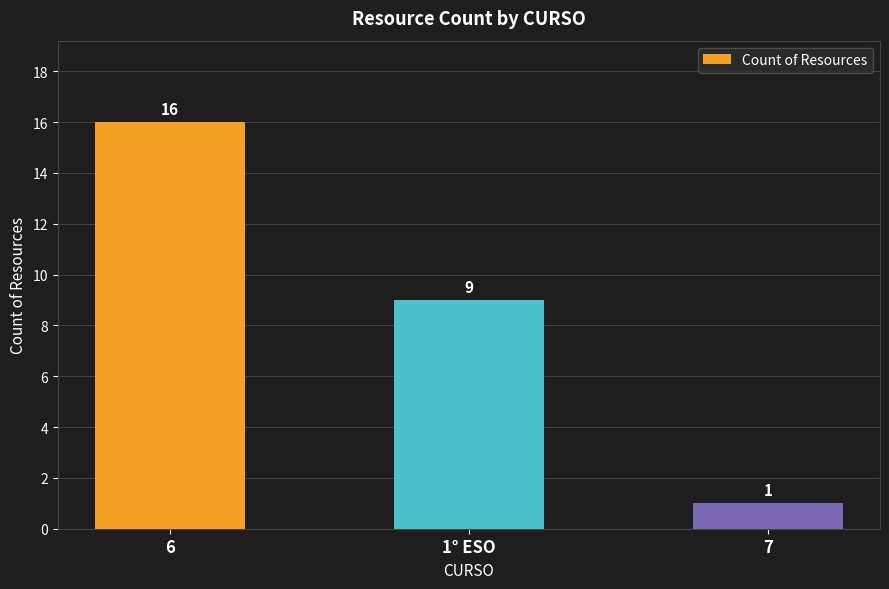

How many data points are less than 9?

1